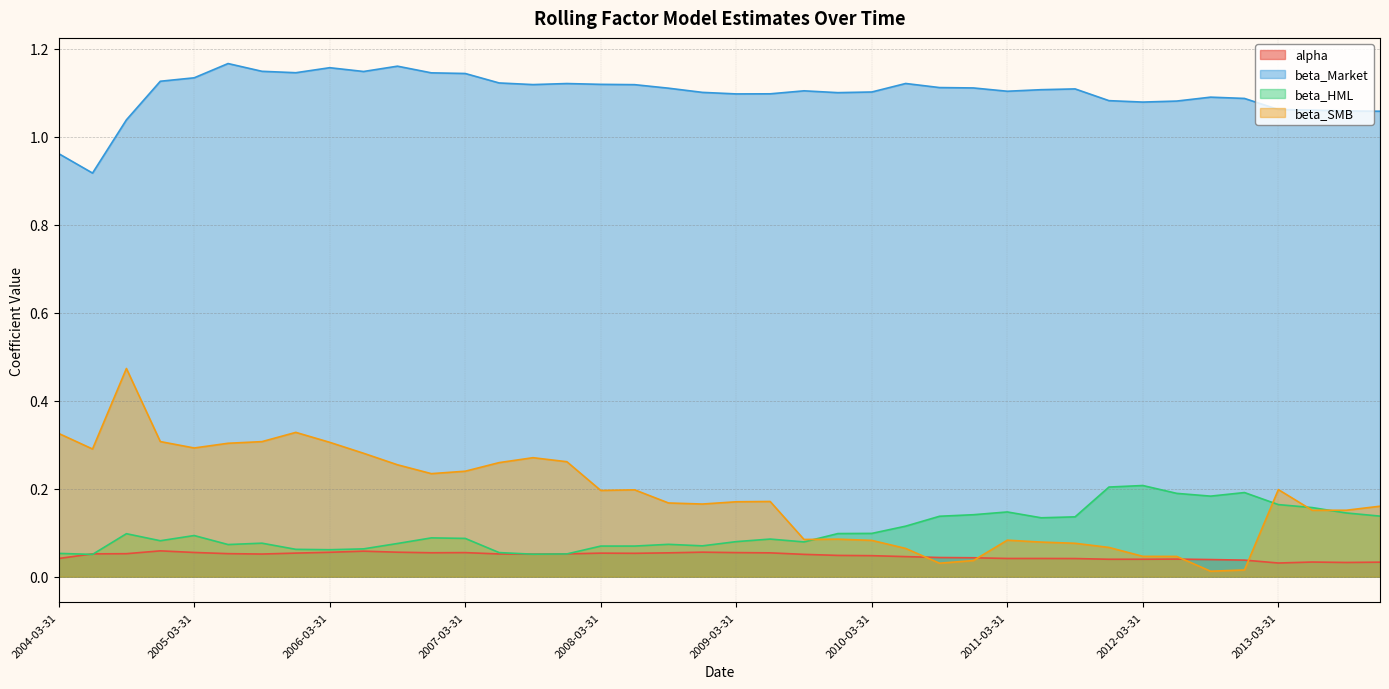

What are all the series names shown in the legend?

alpha, beta_Market, beta_HML, beta_SMB